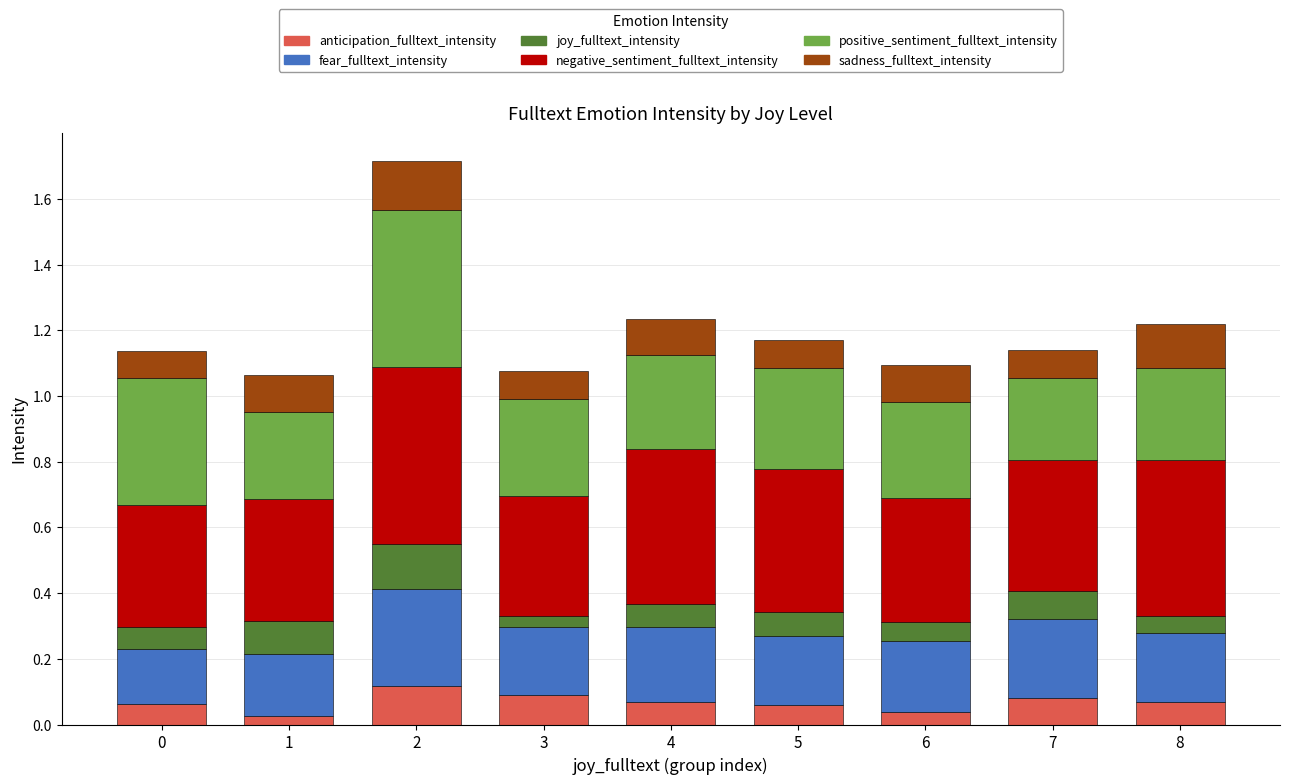

The anticipation_fulltext_intensity series shows 0.0 at 4. True or false?

False